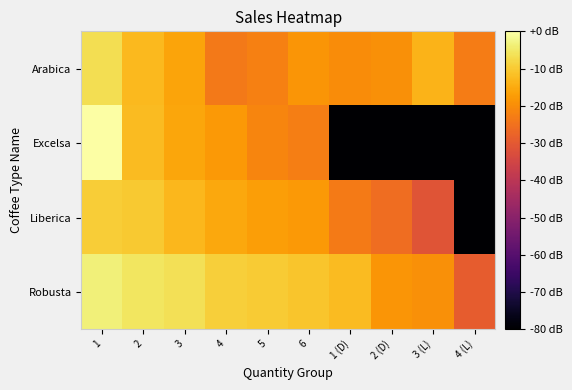

What is the difference between the highest and lowest values at 5?

12.6